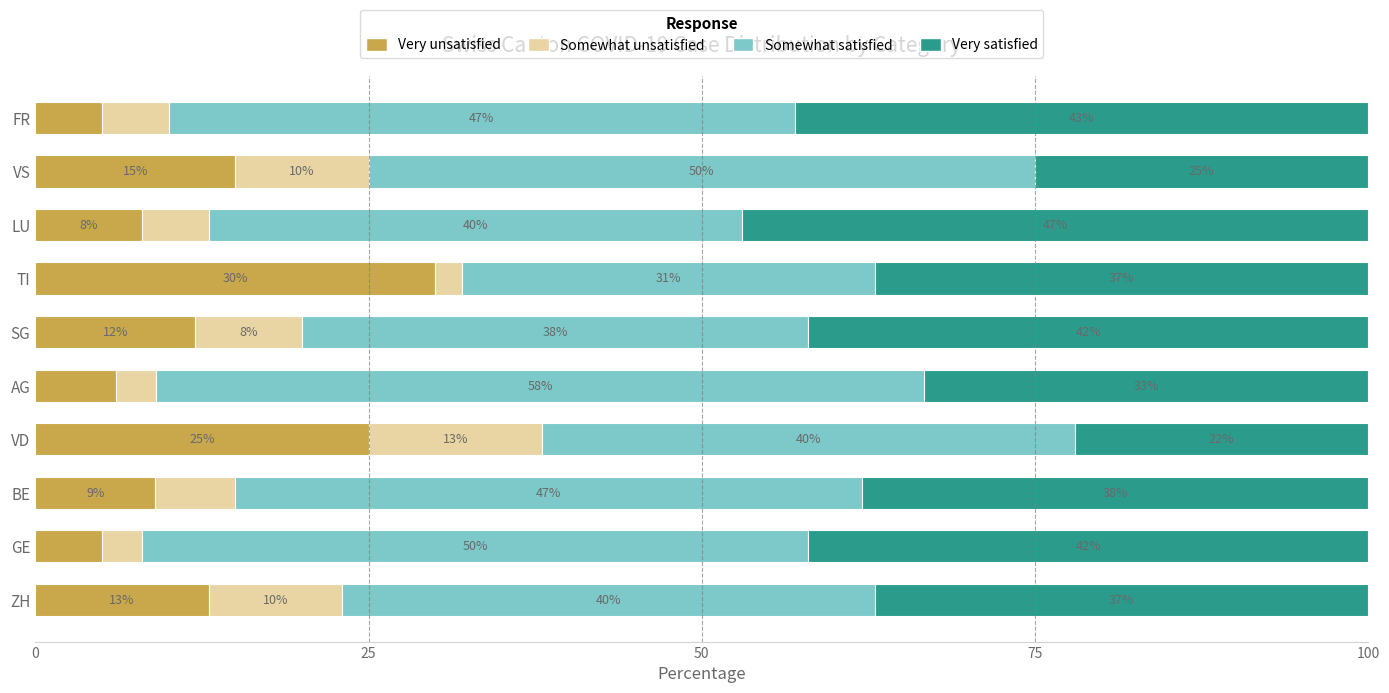

The Very unsatisfied series shows 25.0 at VD. True or false?

True